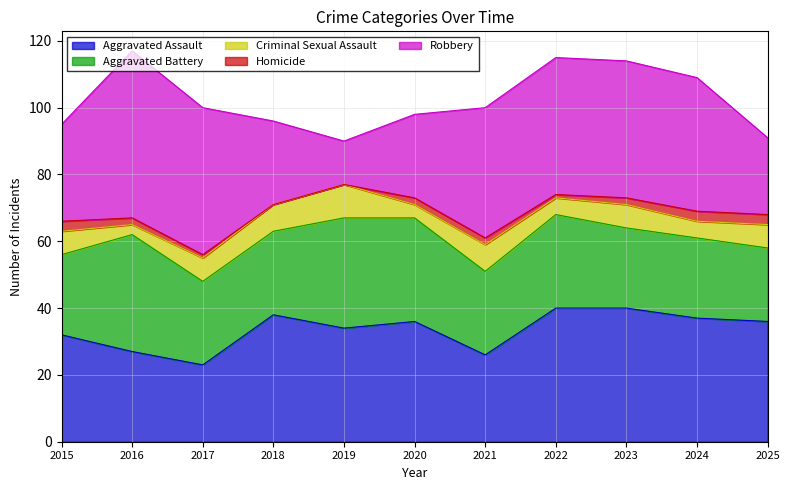

Reading left to right, list all the values displayed in this chart.

Aggravated Assault: 2015=32	2016=27	2017=23	2018=38	2019=34	2020=36	2021=26	2022=40	2023=40	2024=37	2025=36
Aggravated Battery: 2015=24	2016=35	2017=25	2018=25	2019=33	2020=31	2021=25	2022=28	2023=24	2024=24	2025=22
Criminal Sexual Assault: 2015=7	2016=3	2017=7	2018=8	2019=10	2020=4	2021=8	2022=5	2023=7	2024=5	2025=7
Homicide: 2015=3	2016=2	2017=1	2018=0	2019=0	2020=2	2021=2	2022=1	2023=2	2024=3	2025=3
Robbery: 2015=29	2016=50	2017=44	2018=25	2019=13	2020=25	2021=39	2022=41	2023=41	2024=40	2025=23